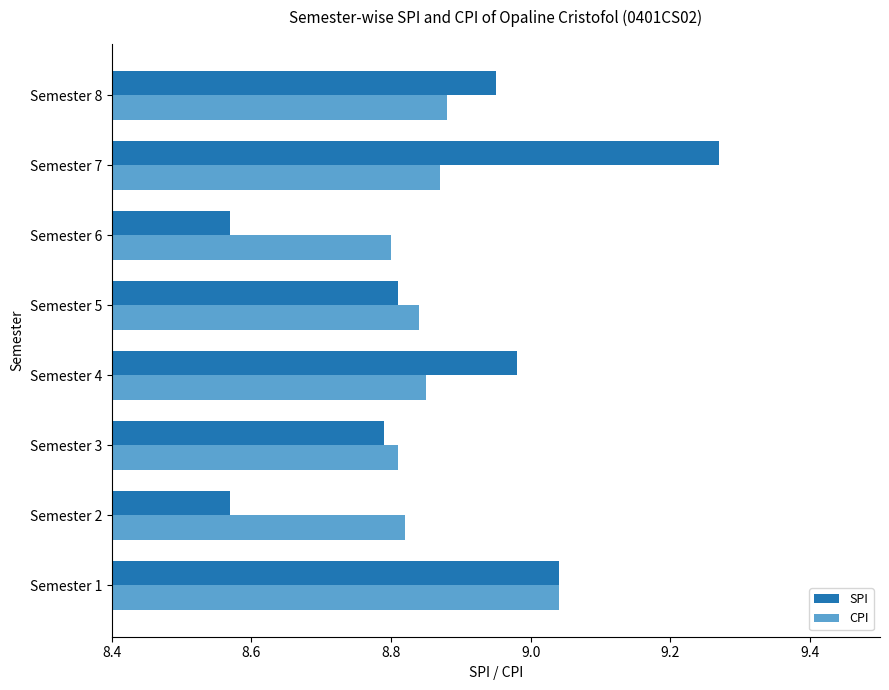

True or false: SPI has a value of 14.9 at Semester 8.

False